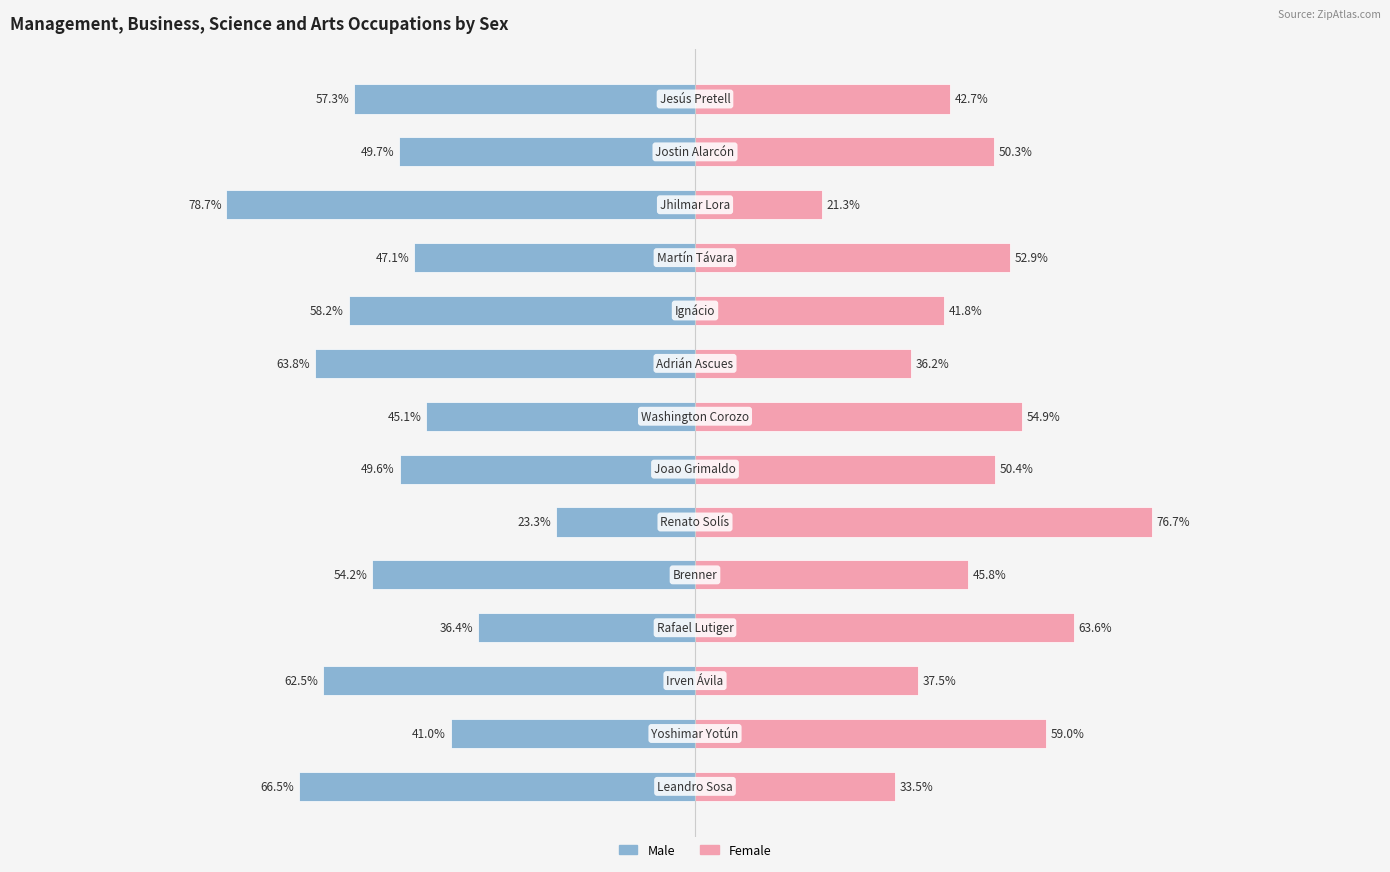

Reading left to right, list all the values displayed in this chart.

Male: 0=-66.5	1=-41.0	2=-62.5	3=-36.4	4=-54.2	5=-23.3	6=-49.6	7=-45.1	8=-63.8	9=-58.2	10=-47.1	11=-78.7	12=-49.7	13=-57.3
Female: 0=33.5	1=59.0	2=37.5	3=63.6	4=45.8	5=76.7	6=50.4	7=54.9	8=36.2	9=41.8	10=52.9	11=21.3	12=50.3	13=42.7